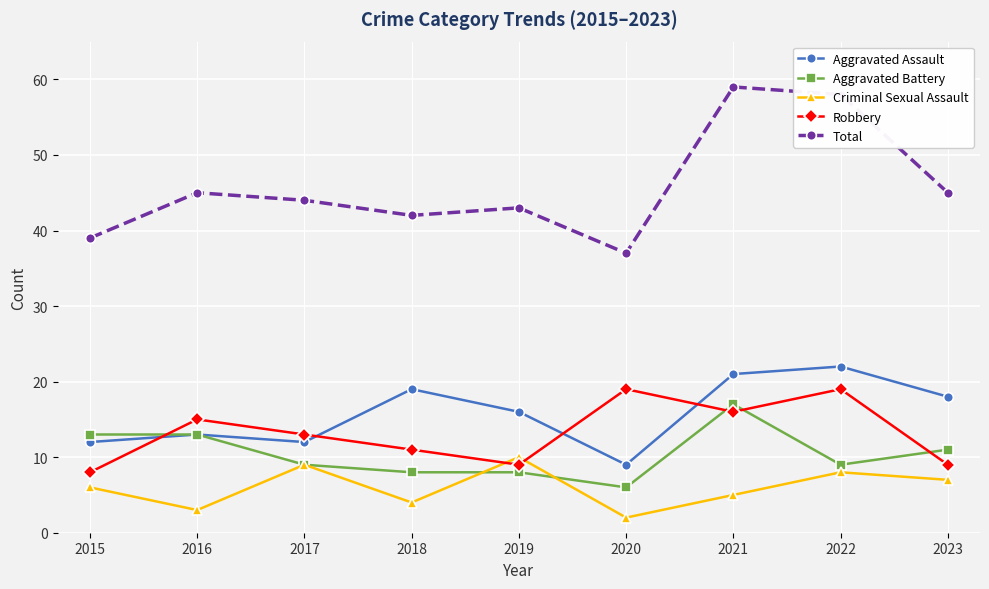

Which category has the lowest value across all series?

2020